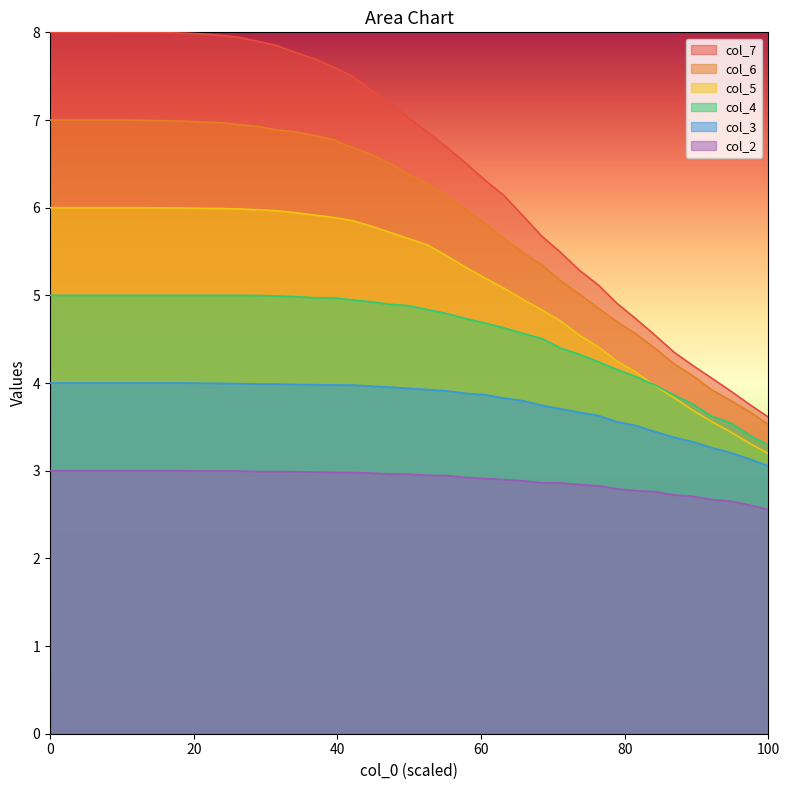

True or false: col_6 has more than 2 points higher than both neighbors.

False